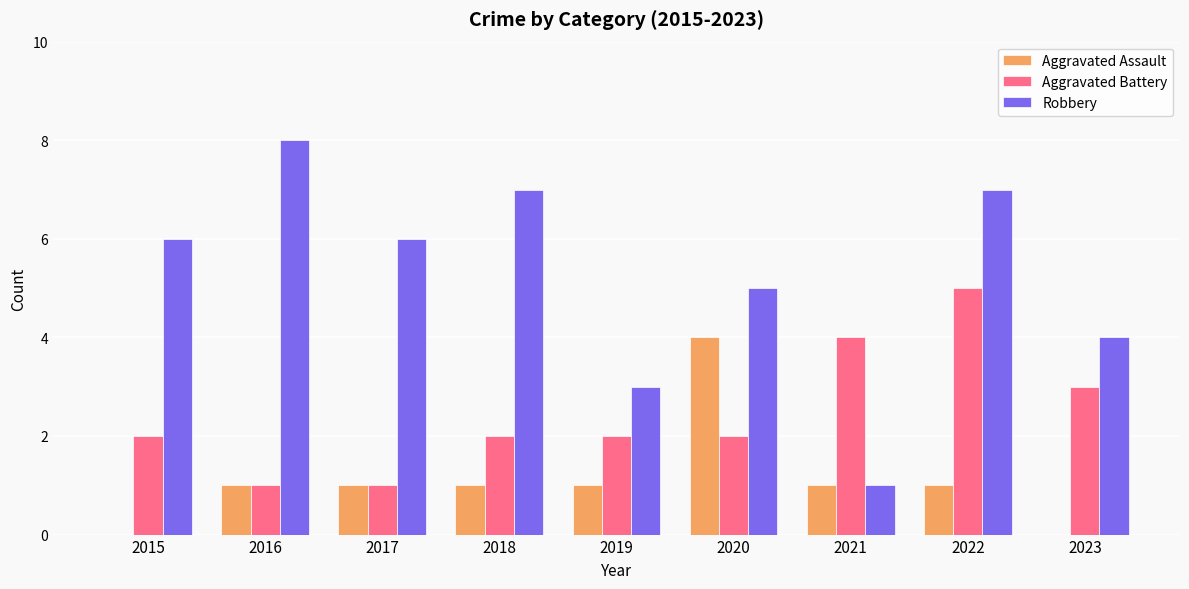

How many data points does each series have?

9